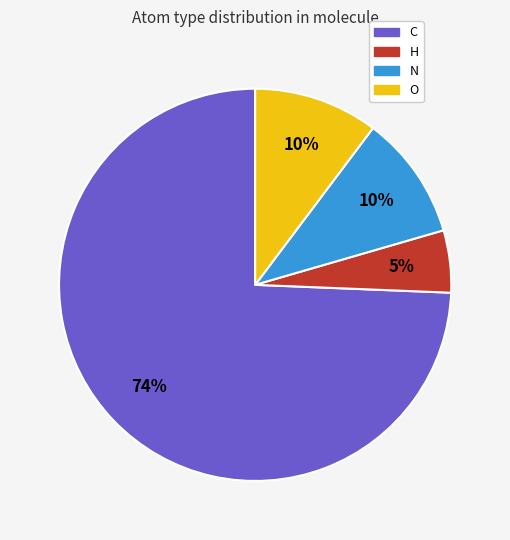

Combined, do C and N account for over 50%?

Yes